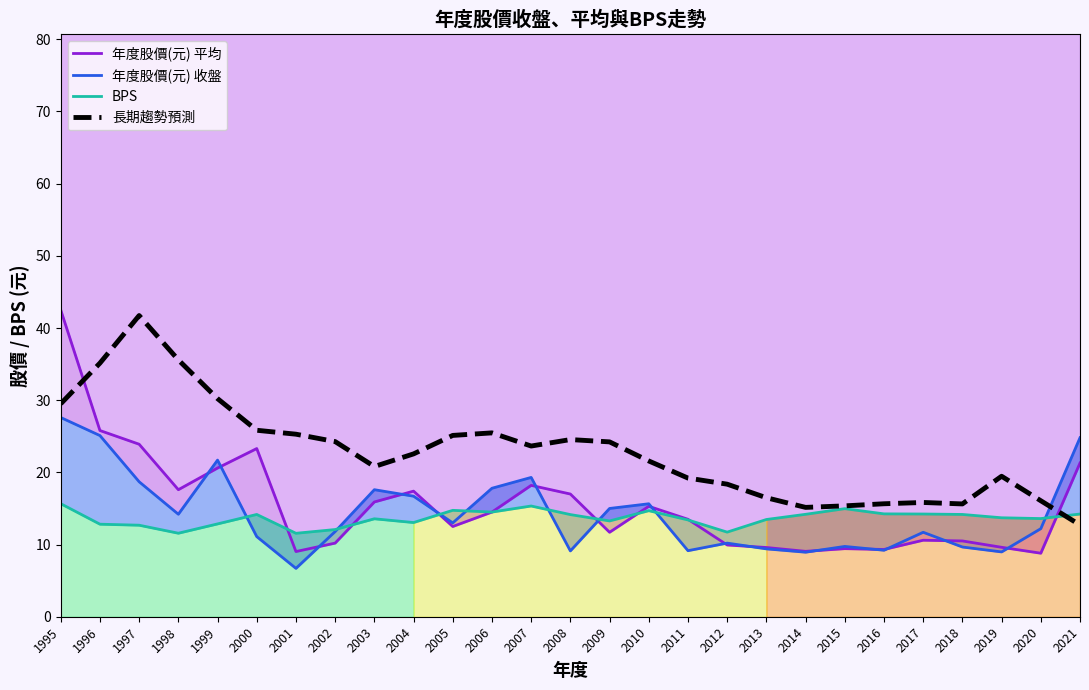

Reading left to right, list all the values displayed in this chart.

年度股價(元) 平均: 42.5	25.8	23.9	17.6	20.6	23.3	9.0	10.2	15.9	17.4	12.5	14.5	18.2	17.0	11.7	15.3	13.5	9.9	9.6	9.1	9.4	9.3	10.6	10.5	9.6	8.8	21.3
年度股價(元) 收盤: 27.6	25.1	18.7	14.2	21.7	11.1	6.7	11.8	17.6	16.7	13.0	17.8	19.3	9.1	15.0	15.7	9.2	10.2	9.4	8.9	9.7	9.2	11.7	9.7	9.0	12.2	24.8
BPS: 15.7	12.8	12.7	11.6	12.9	14.2	11.6	12.1	13.6	13.1	14.7	14.5	15.3	14.2	13.3	14.7	13.4	11.7	13.5	14.2	15.0	14.2	14.2	14.2	13.7	13.6	14.2
長期趨勢預測: 29.5	35.1	41.7	35.6	30.2	25.8	25.3	24.3	20.8	22.6	25.1	25.5	23.6	24.5	24.2	21.6	19.2	18.4	16.5	15.1	15.4	15.7	15.8	15.6	19.5	16.1	12.7